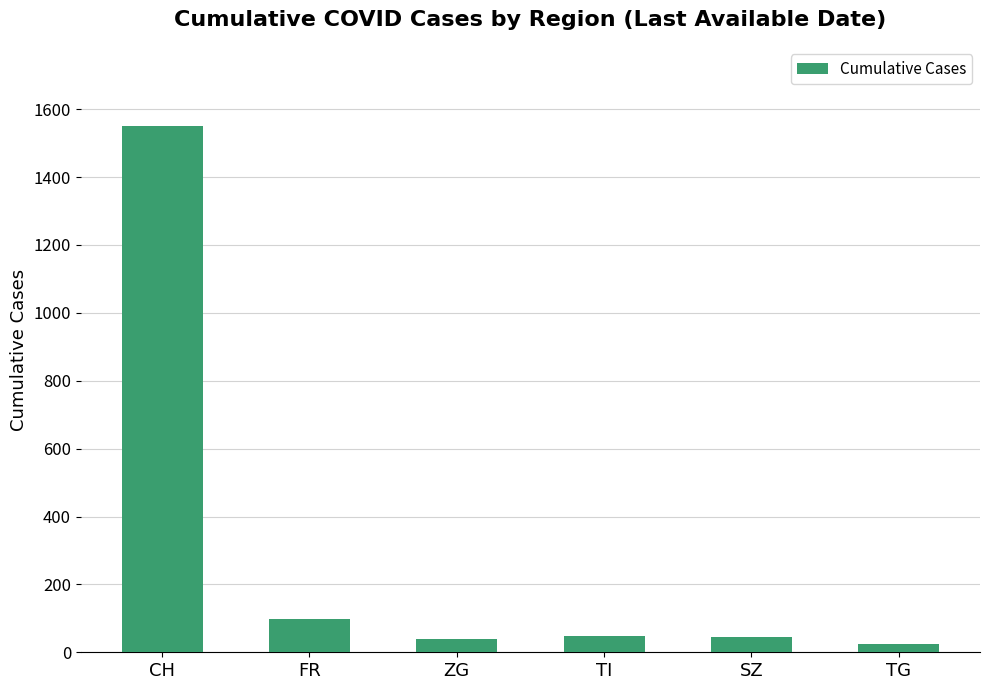

How many values are below 48?

3